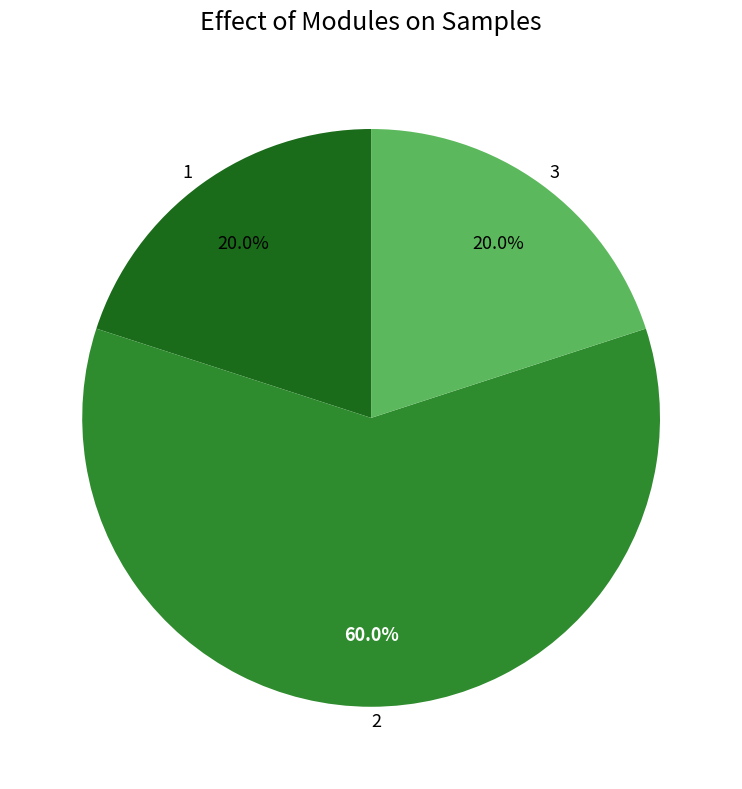

Count the number of slices in the pie.

3